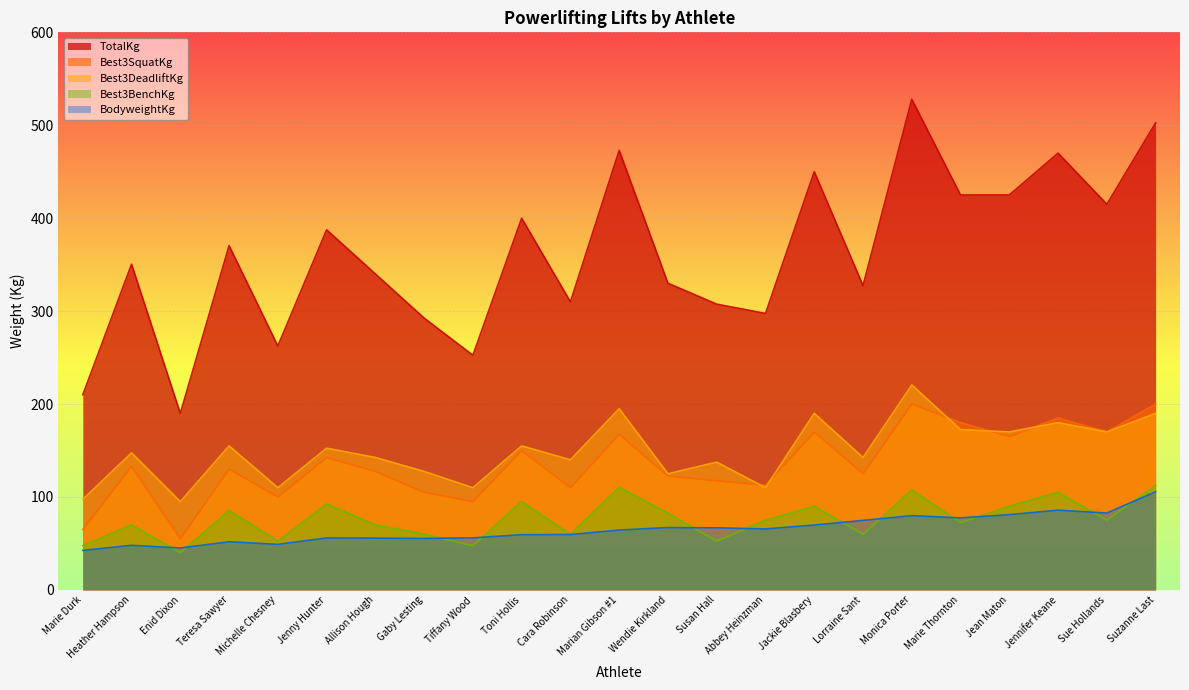

At which category is the sum across all series the highest?

Monica Porter